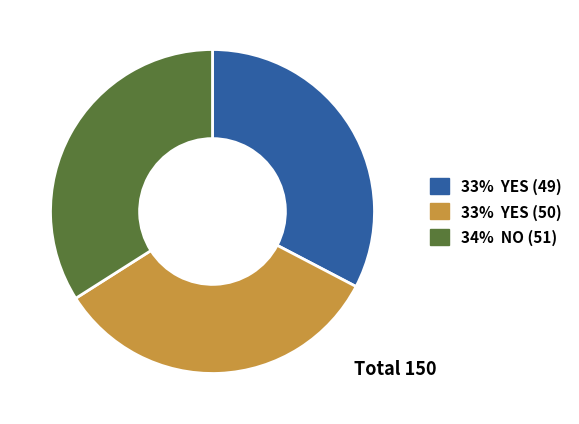

Is there any slice that represents more than half of the pie?

No